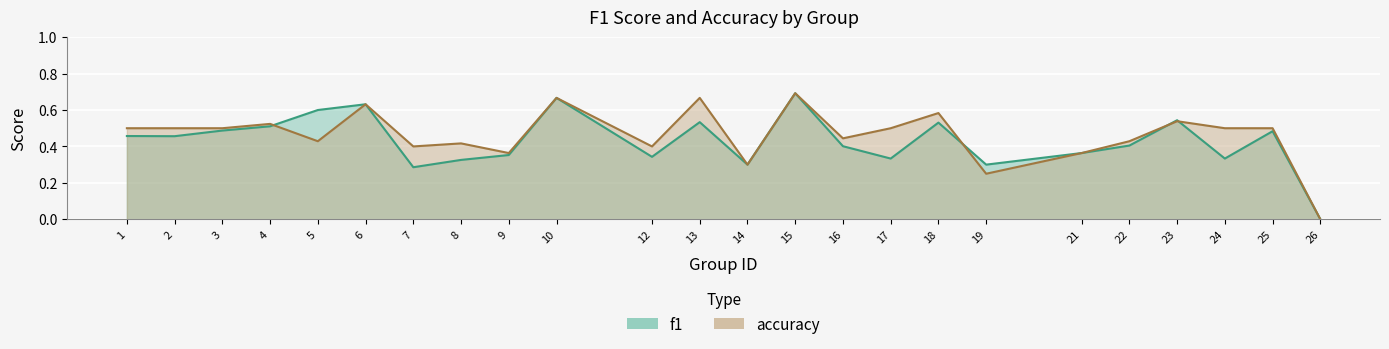

How many positive values does the f1 series have?

23